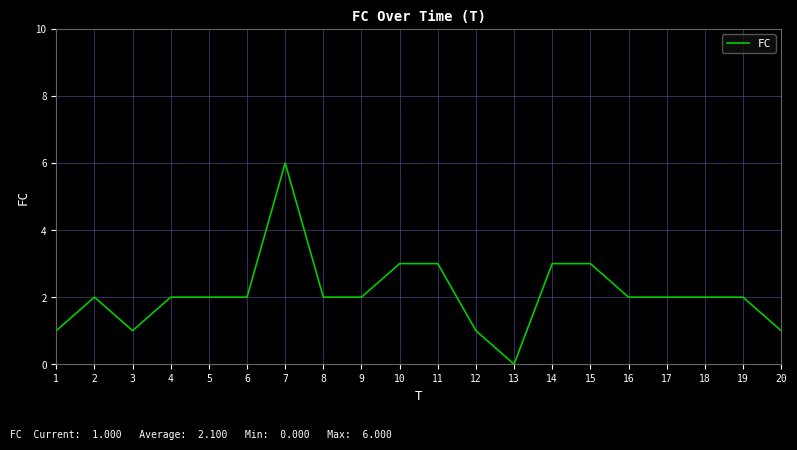

What is the change in value from 9 to 10?

+1